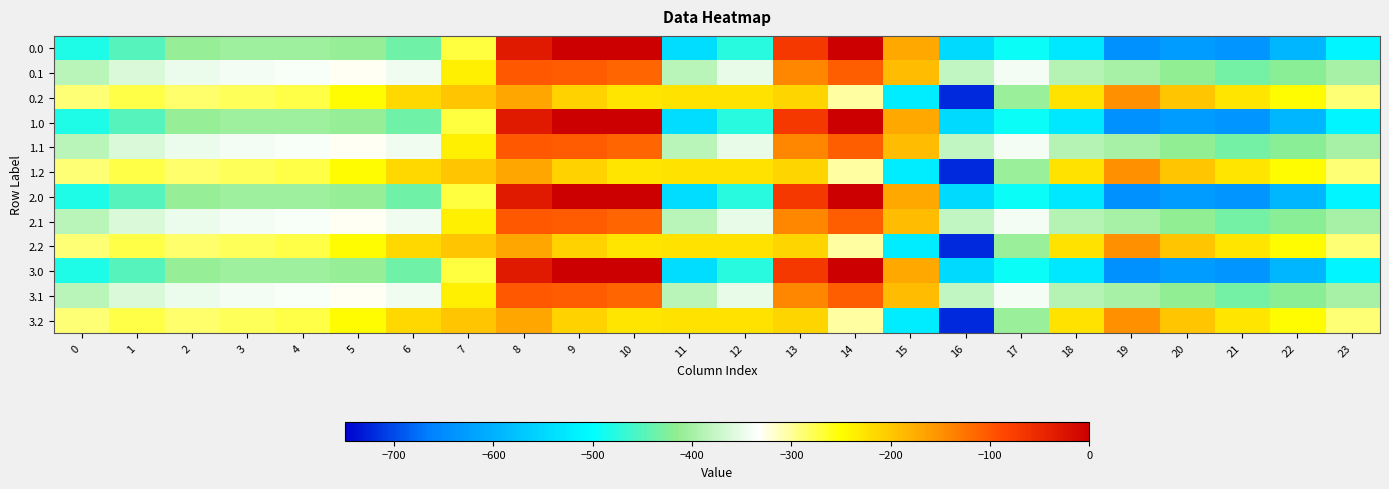

What is the spread (max minus min) of values at 15?

349.4